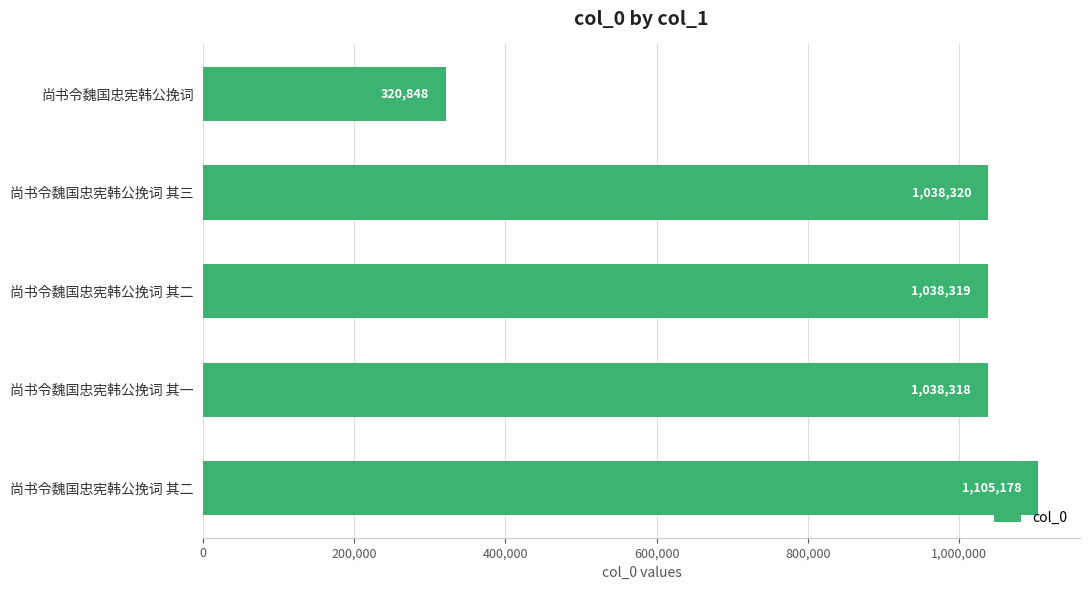

How many bars are there in total?

5